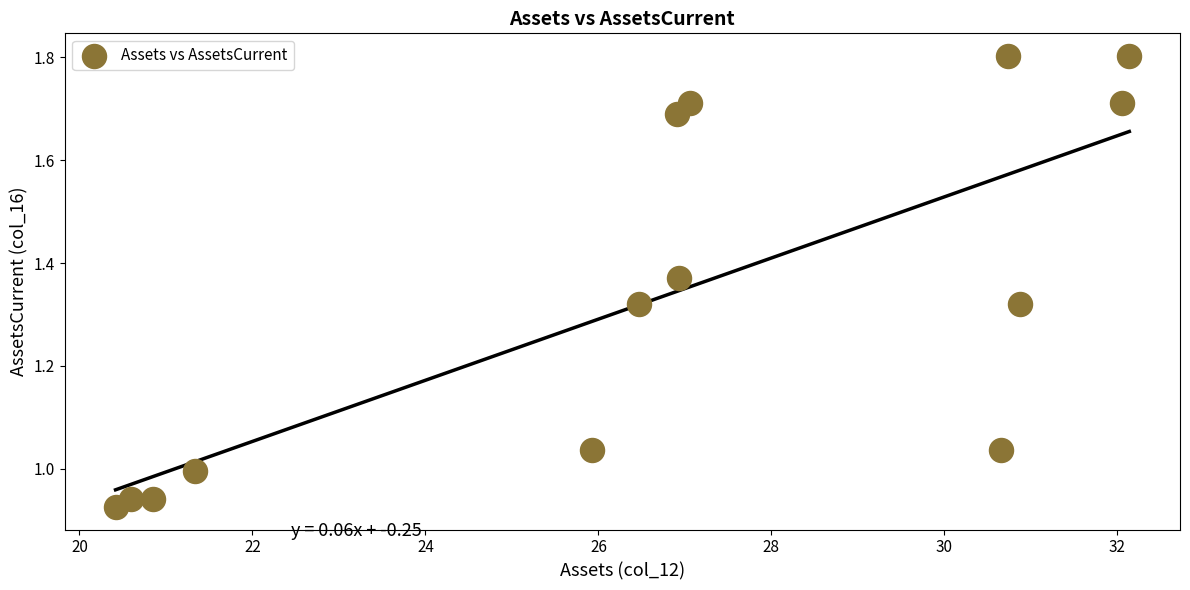

What is the range of X values (max minus min)?

11.7